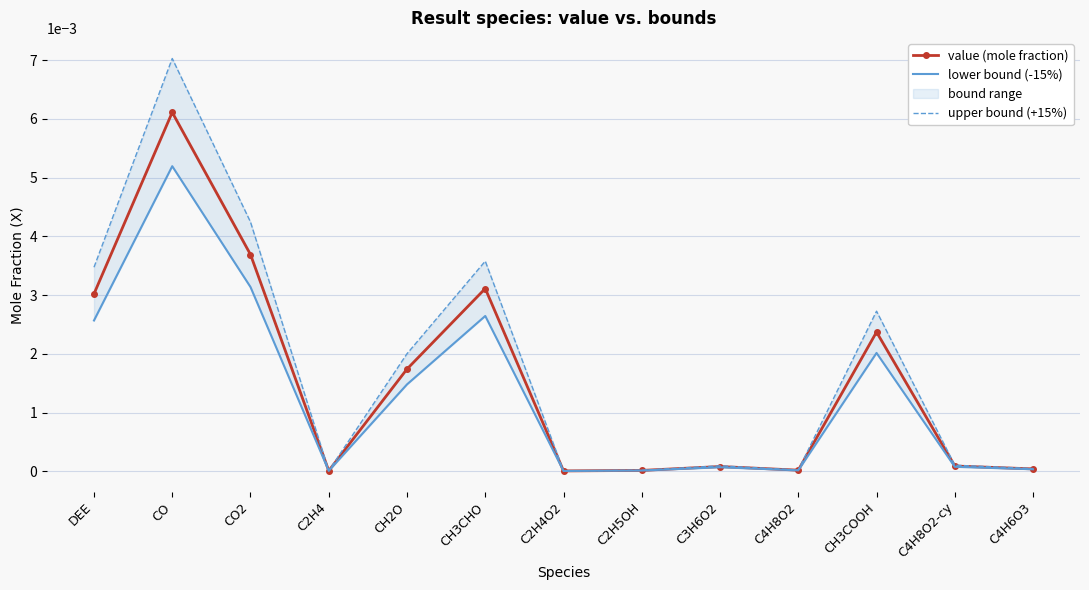

Rank the series at CO from lowest to highest value.

lower bound (-15%), value (mole fraction), upper bound (+15%)